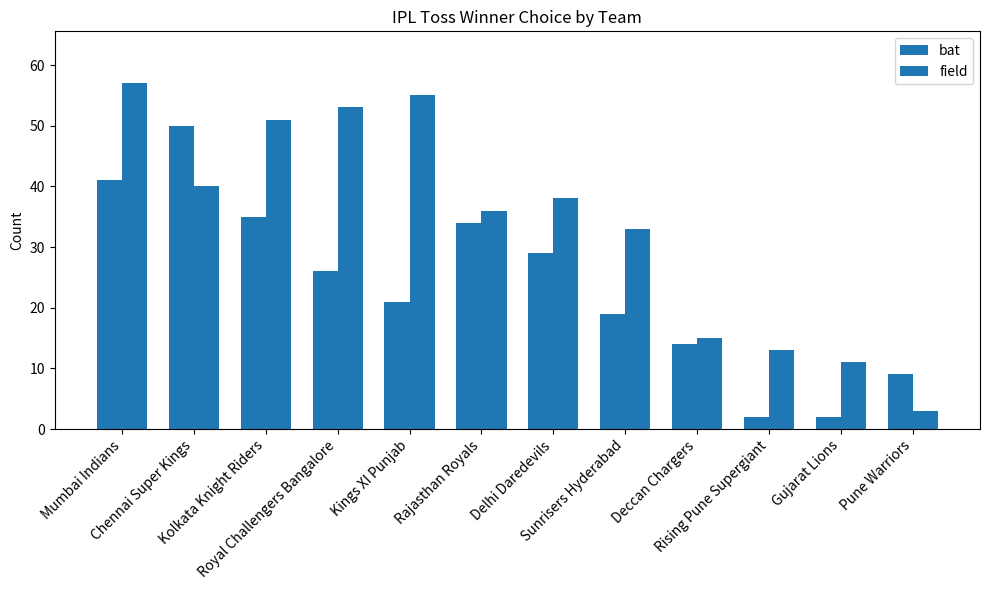

What is the difference between the maximum and minimum values in the bat series?

48